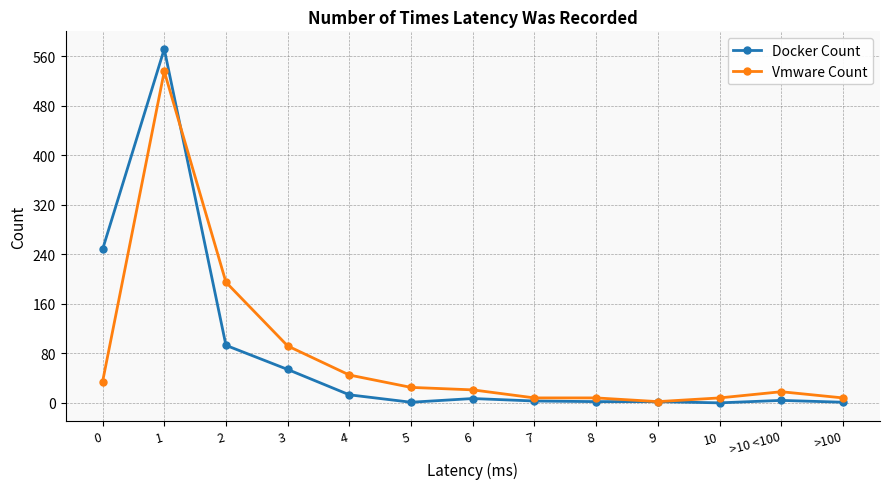

Which category has the lowest value in the Vmware Count series?

9